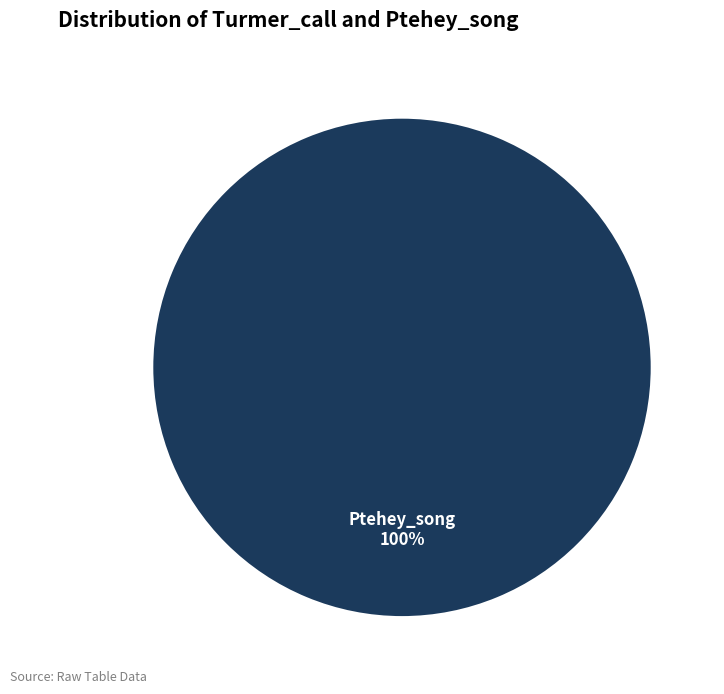

What percentage is NOT represented by Turmer_call?

100.0%